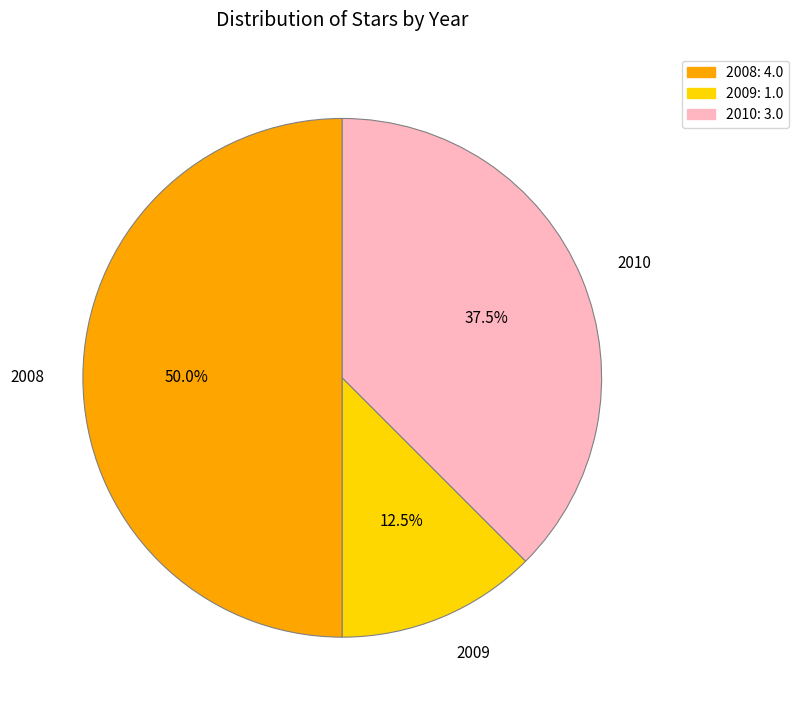

Rank the categories by value from highest to lowest.

2008, 2010, 2009